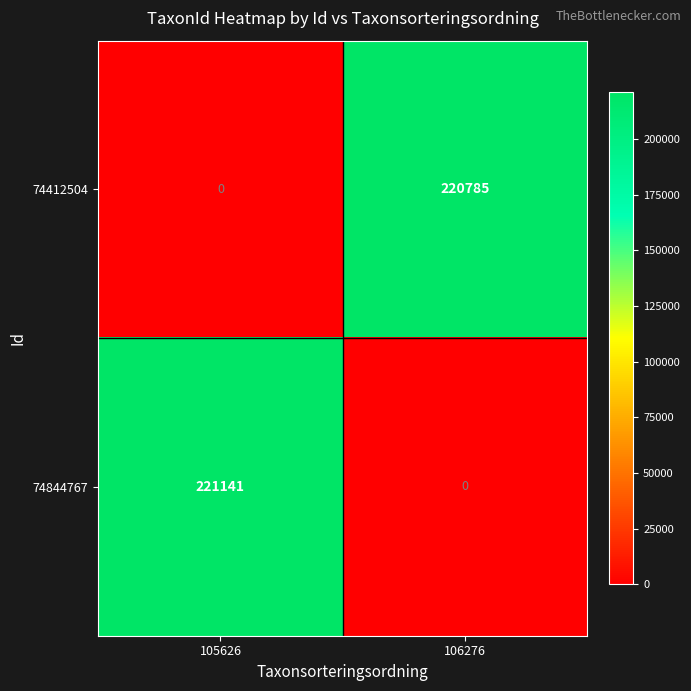

Which series has the widest spread of values?

74844767